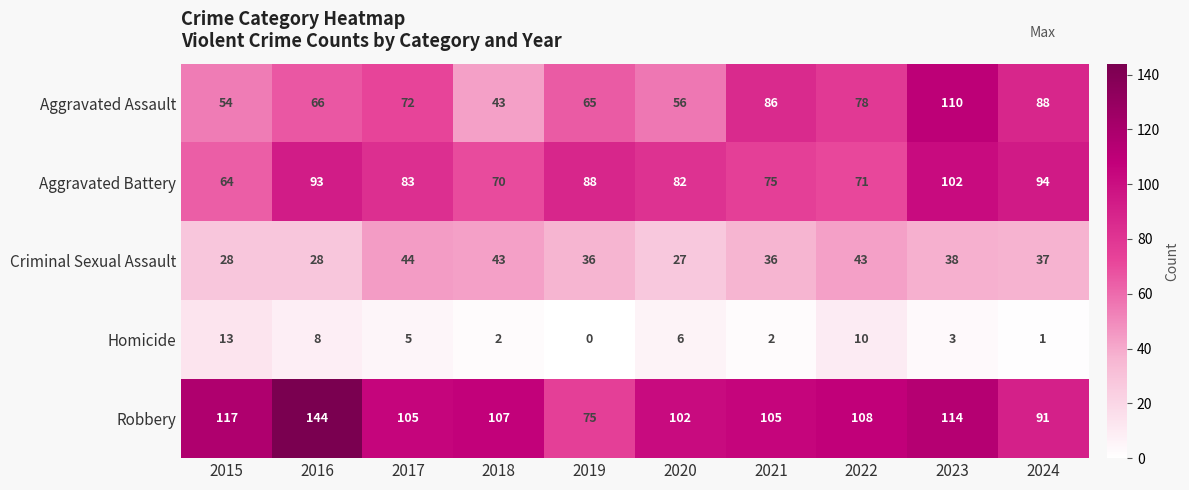

How many distinct data groups are displayed?

5